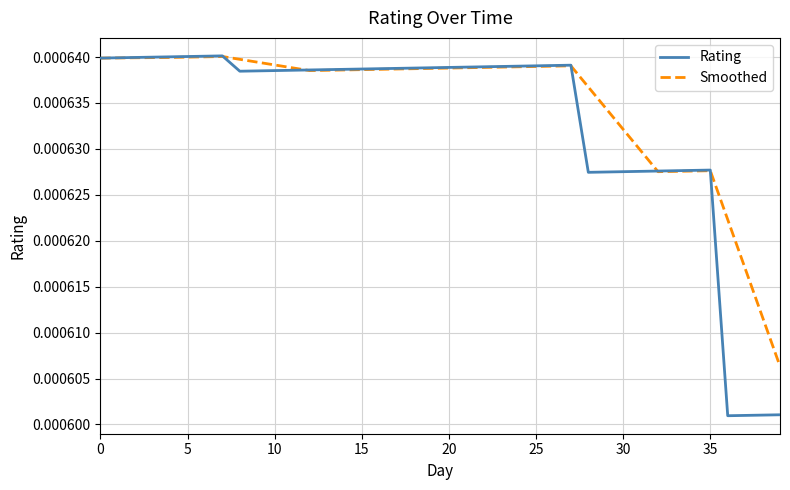

Which series has the largest total across all categories?

Smoothed